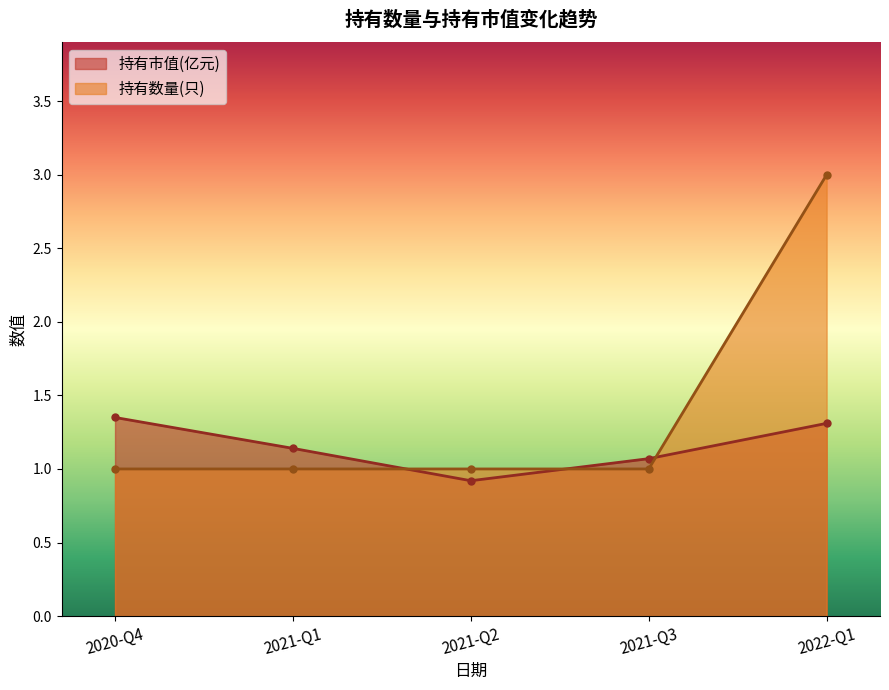

At how many categories does at least one series exceed 1?

4